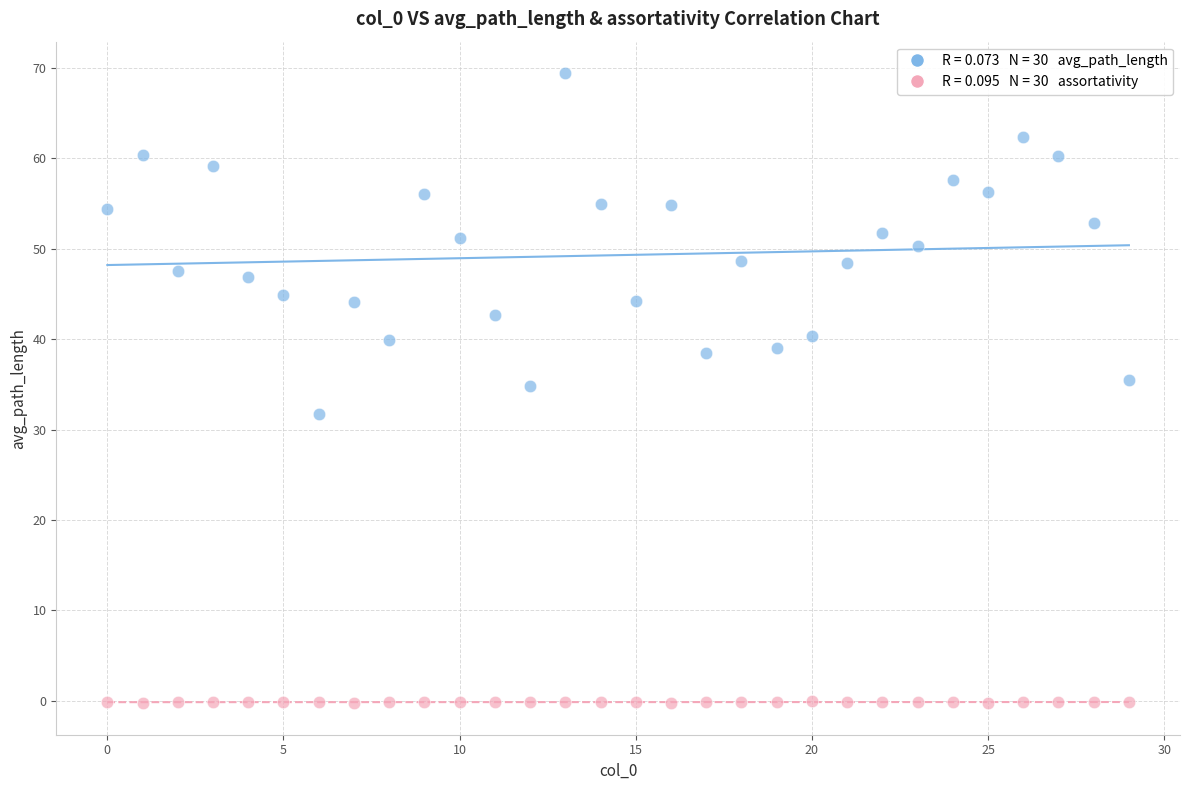

Across all data points, what is the range of Y values (max minus min)?

69.7